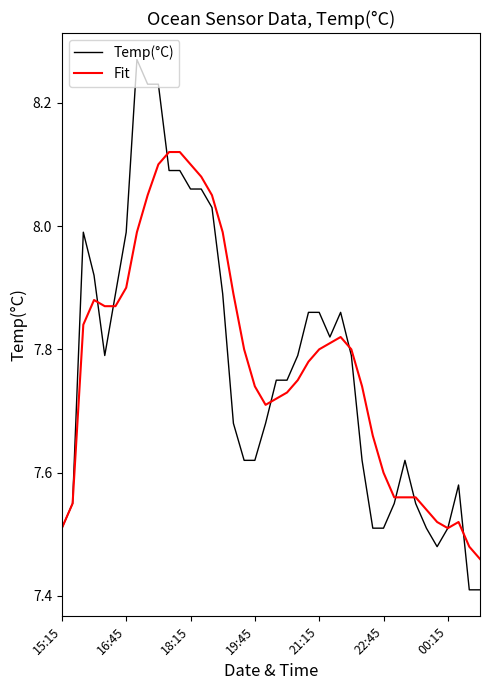

Which series has the widest spread of values?

Temp(°C)